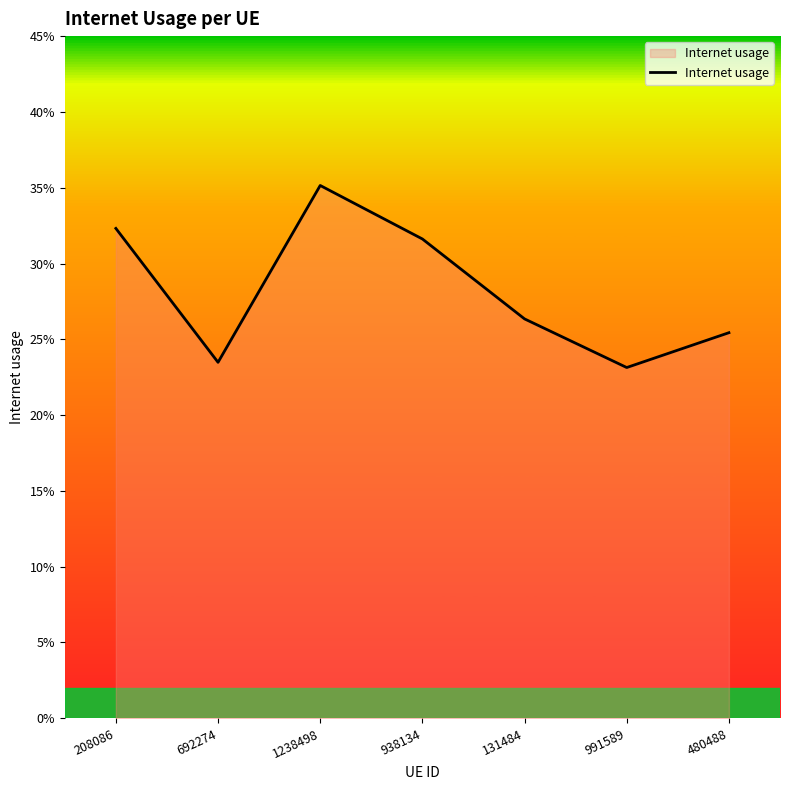

Does the chart display data point markers on the line(s)?

No